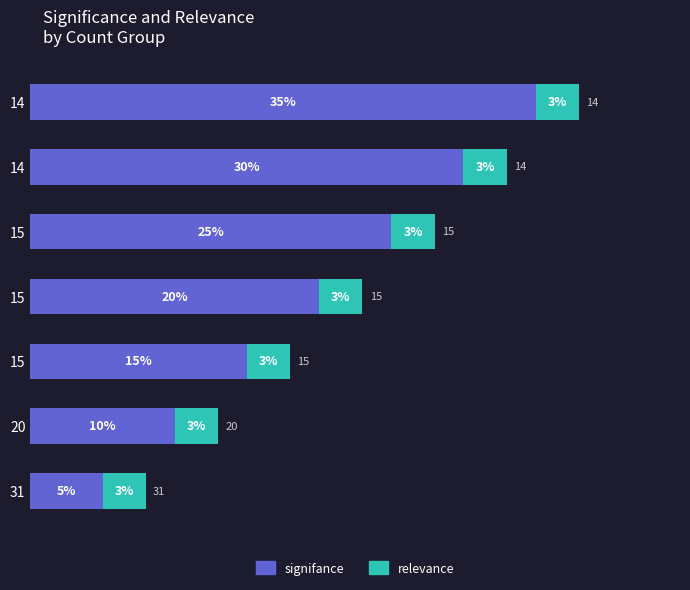

What are all the series names shown in the legend?

signifance, relevance